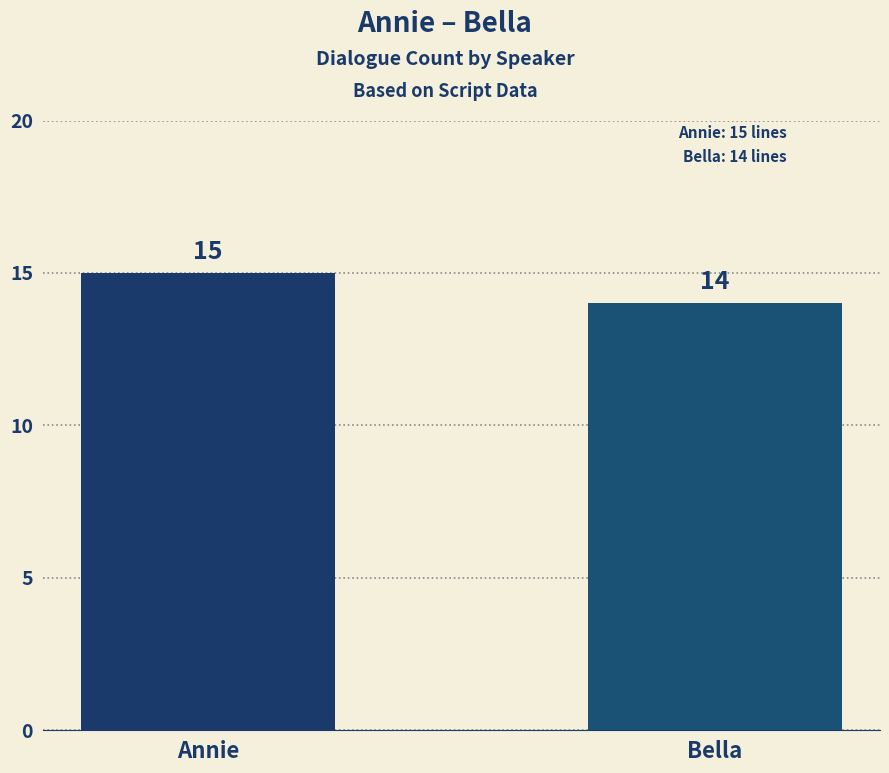

True or false: the data shows 7 at Bella.

False